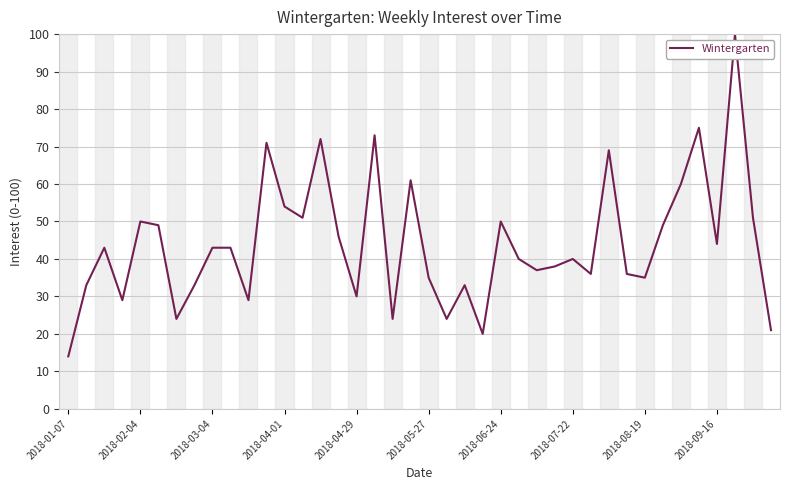

What is the difference between the maximum and minimum values?

86